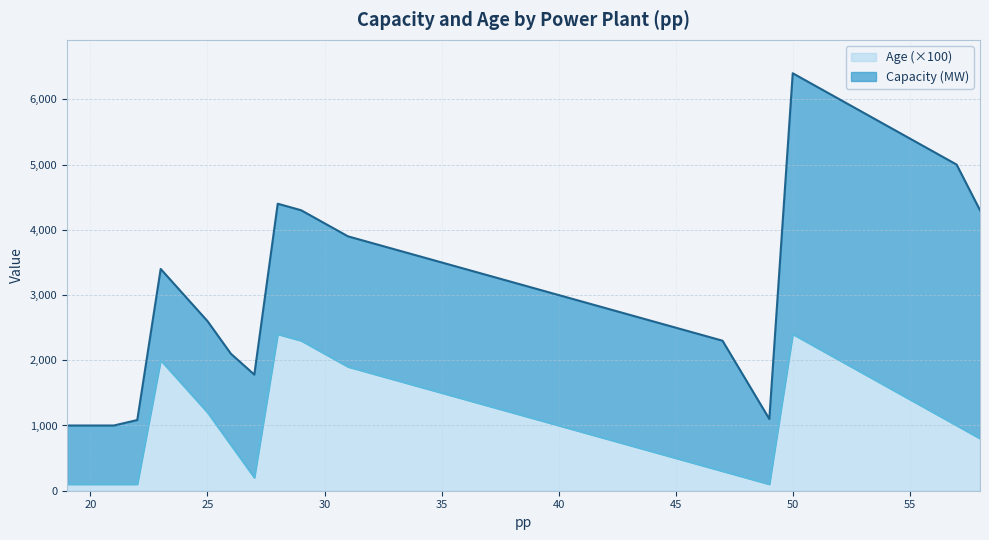

How many lines are shown in the chart?

2